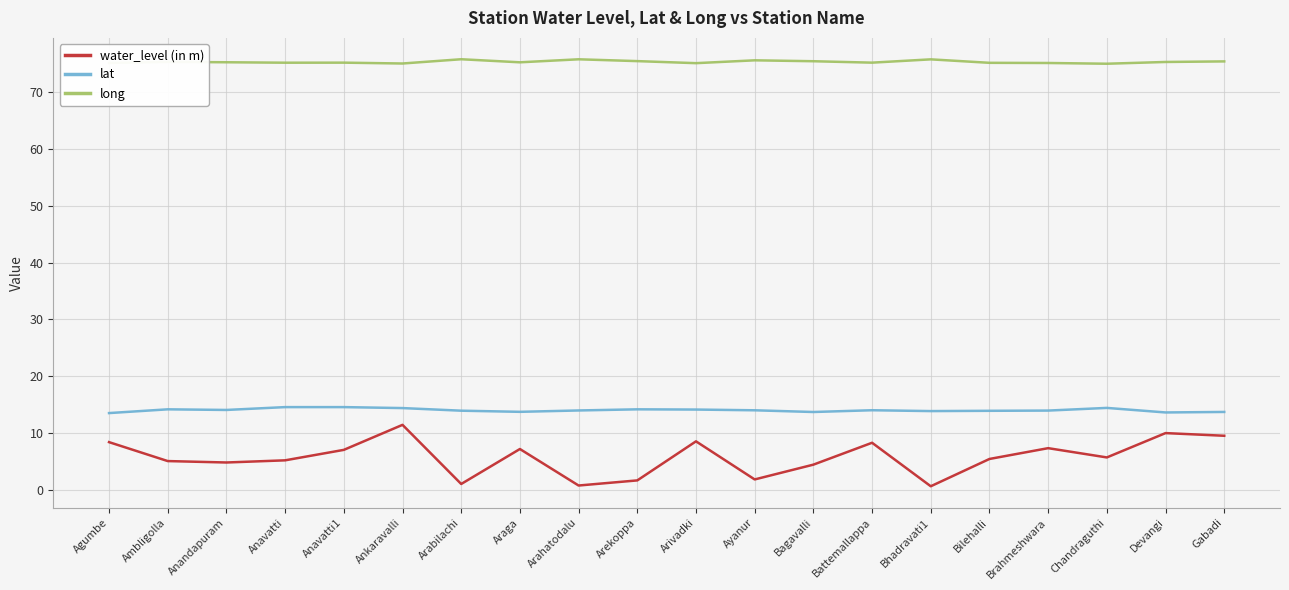

What position from the right is Agumbe?

20